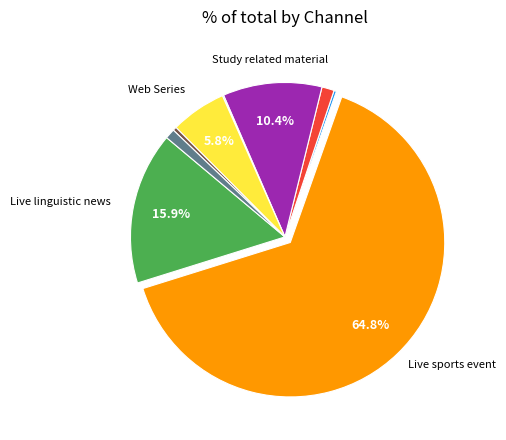

Is there any slice that represents more than half of the pie?

Yes